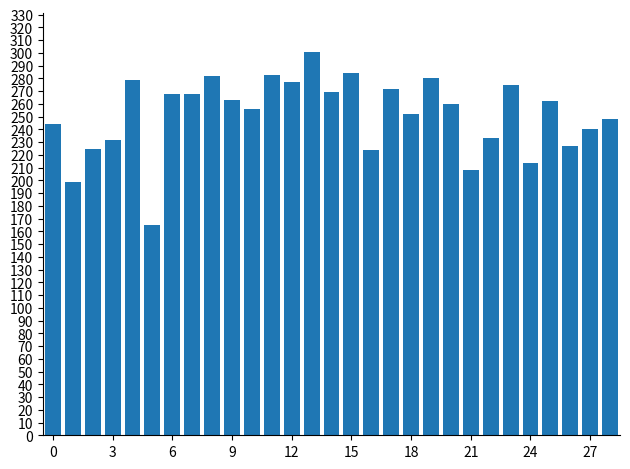

What is the smallest value displayed?

165